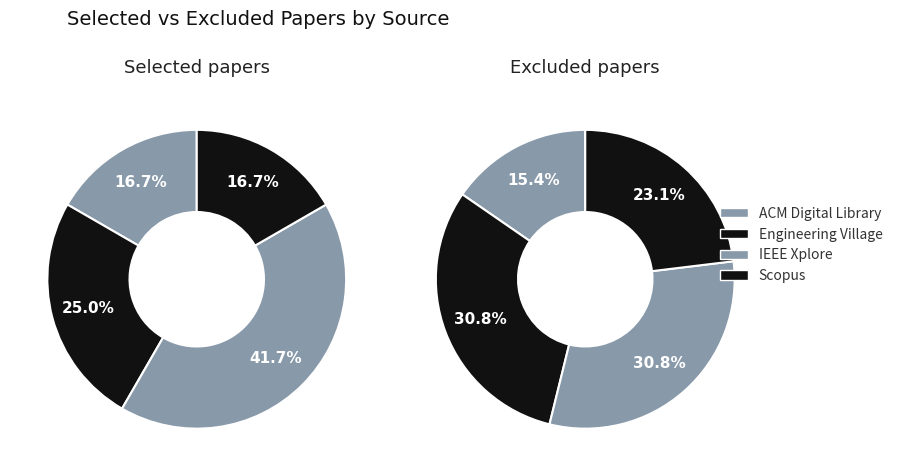

Between Engineering Village and IEEE Xplore, which is larger?

IEEE Xplore